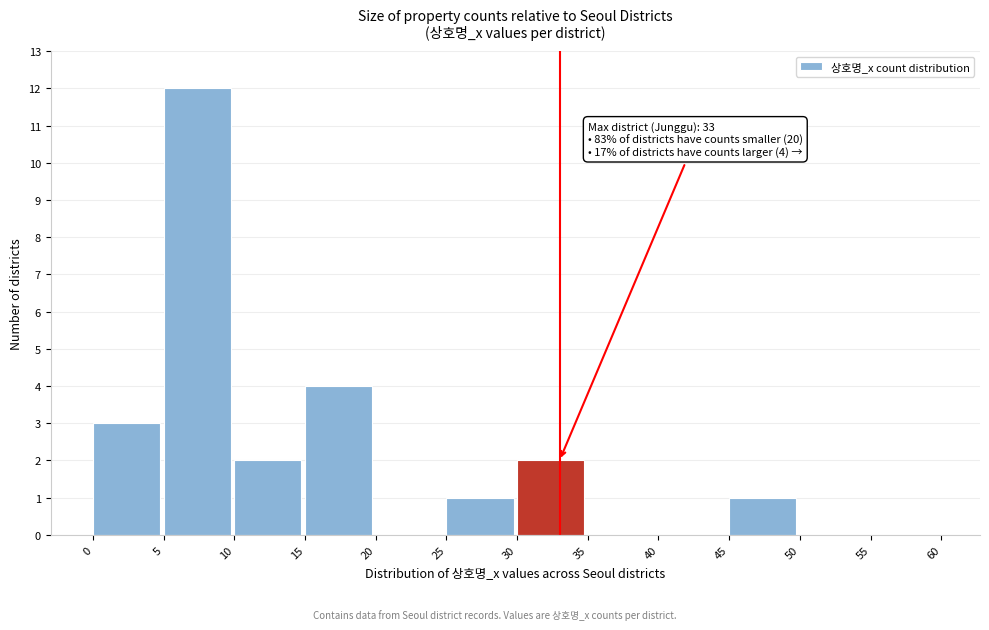

Over which range of the x-axis is the bar tallest?

5 to 10